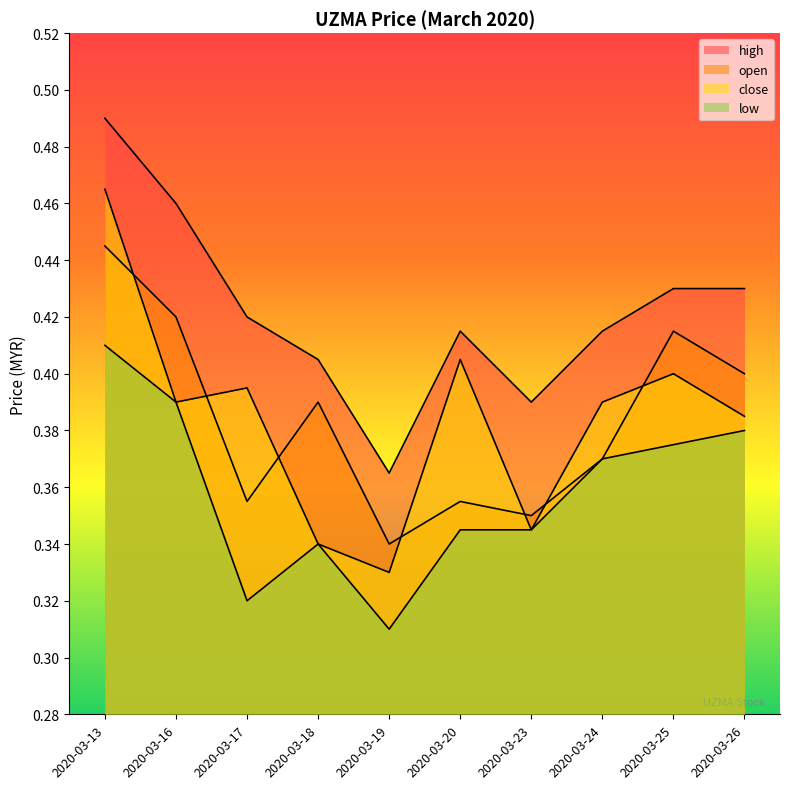

Where is the first local maximum for low?

2020-03-18